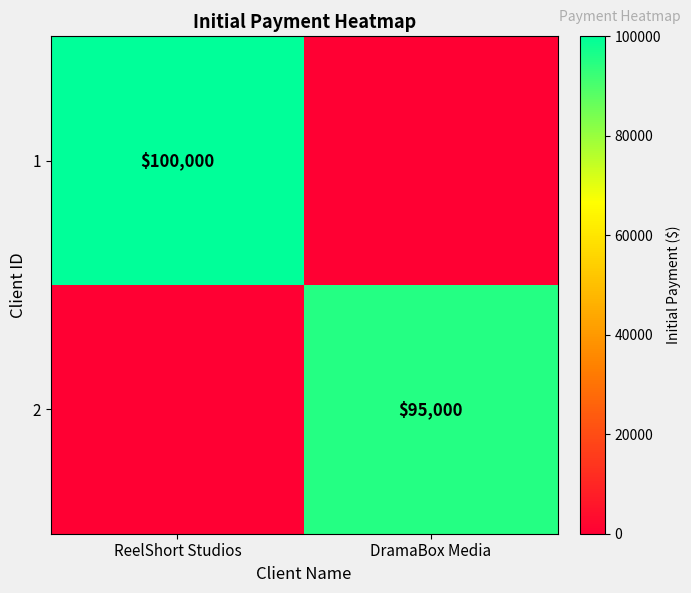

What is the total value across all series at DramaBox Media?

95000